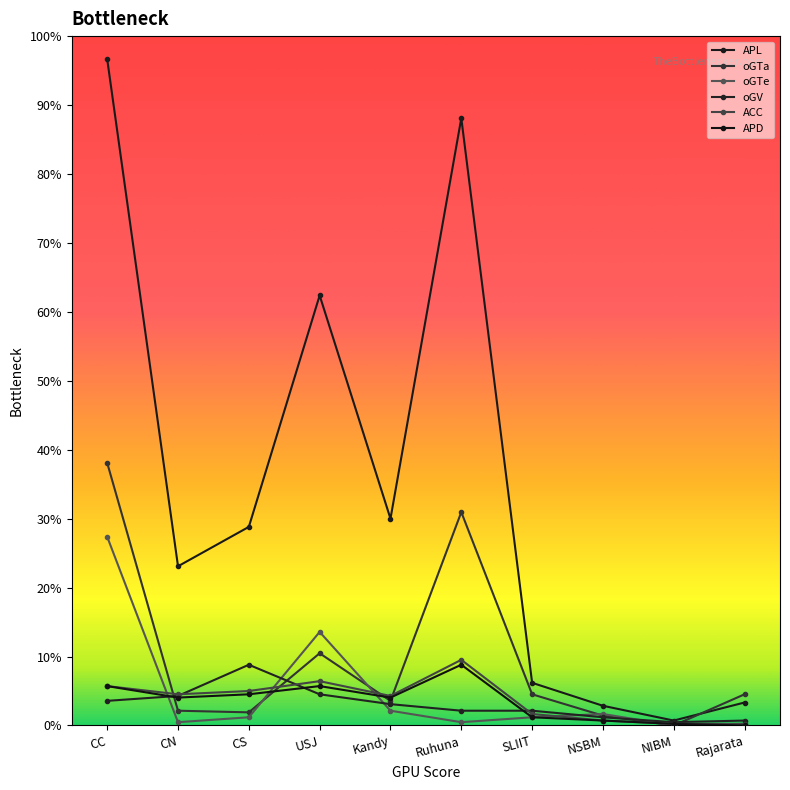

Reading left to right, what are all the values shown in this chart?

APL: 406	97	121	262	126	370	26	12	3	14
oGTa: 160	9	8	44	15	130	19	6	0	19
oGTe: 115	2	5	57	9	2	5	7	0	1
oGV: 15	18	37	19	13	9	9	5	2	3
ACC: 24	19	21	27	18	40	7	3	1	1
APD: 24	17	19	24	17	37	5	3	1	0